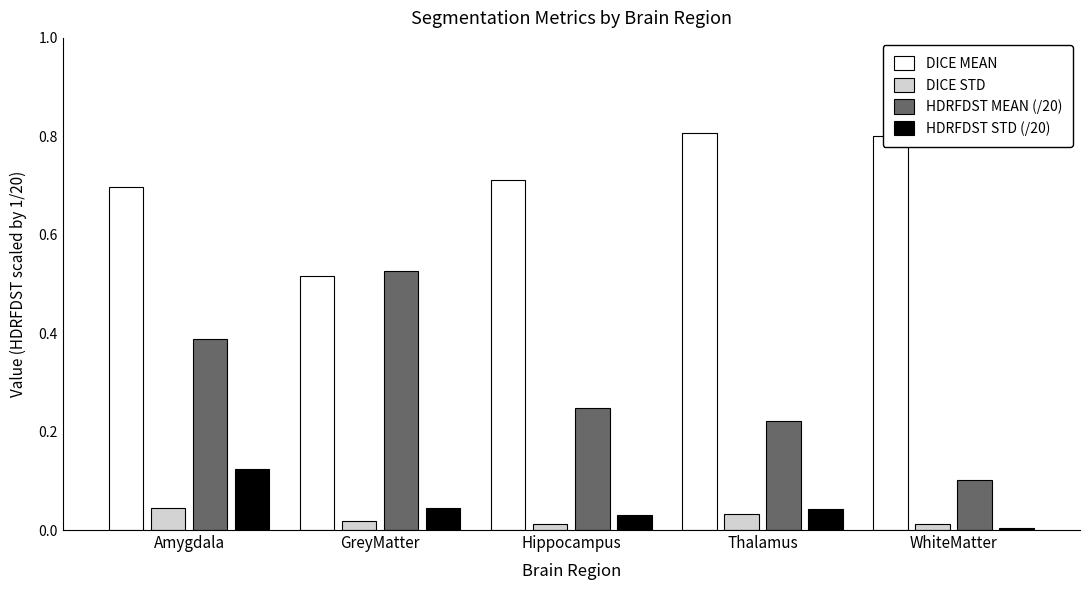

Is it true that DICE MEAN equals 0.7 at Hippocampus?

True